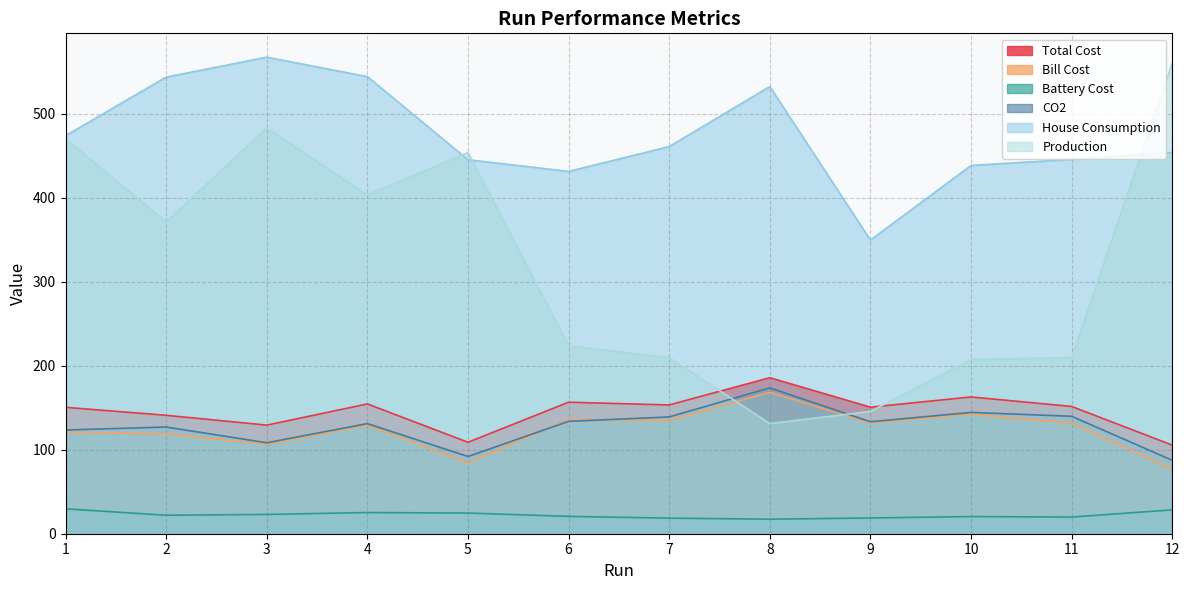

Reading right to left, transcribe all the data shown in this chart.

Total Cost: 105.5	151.6	162.9	150.7	185.8	153.3	156.6	108.9	154.6	129.3	141.0	150.5
Bill Cost: 77.1	131.7	142.4	131.9	168.5	134.8	136.0	84.3	129.3	106.3	119.0	120.9
Battery Cost: 28.4	19.9	20.4	18.8	17.3	18.6	20.6	24.6	25.2	23.0	22.0	29.6
CO2: 87.4	139.8	144.5	133.3	173.7	139.1	133.8	92.0	131.1	108.3	127.0	123.5
House Consumption: 454.0	445.8	438.6	349.6	532.5	461.0	431.5	445.4	544.4	567.5	543.7	474.0
Production: 560.5	209.6	207.5	145.6	131.2	209.7	223.8	453.8	403.5	483.3	371.3	470.2